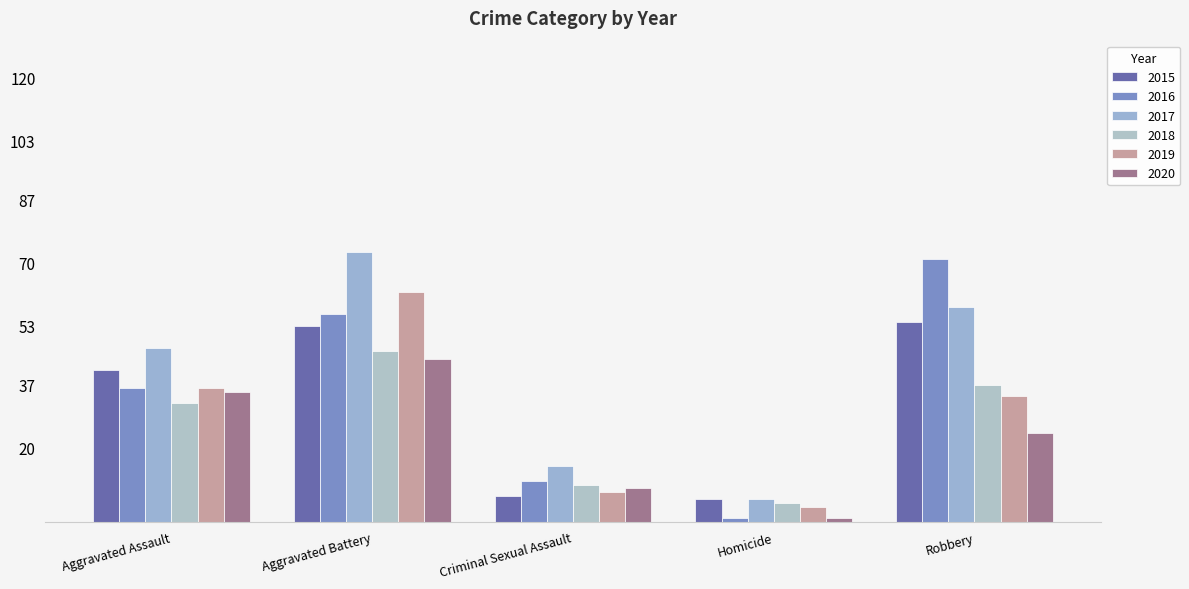

Count the number of data series in this chart.

6